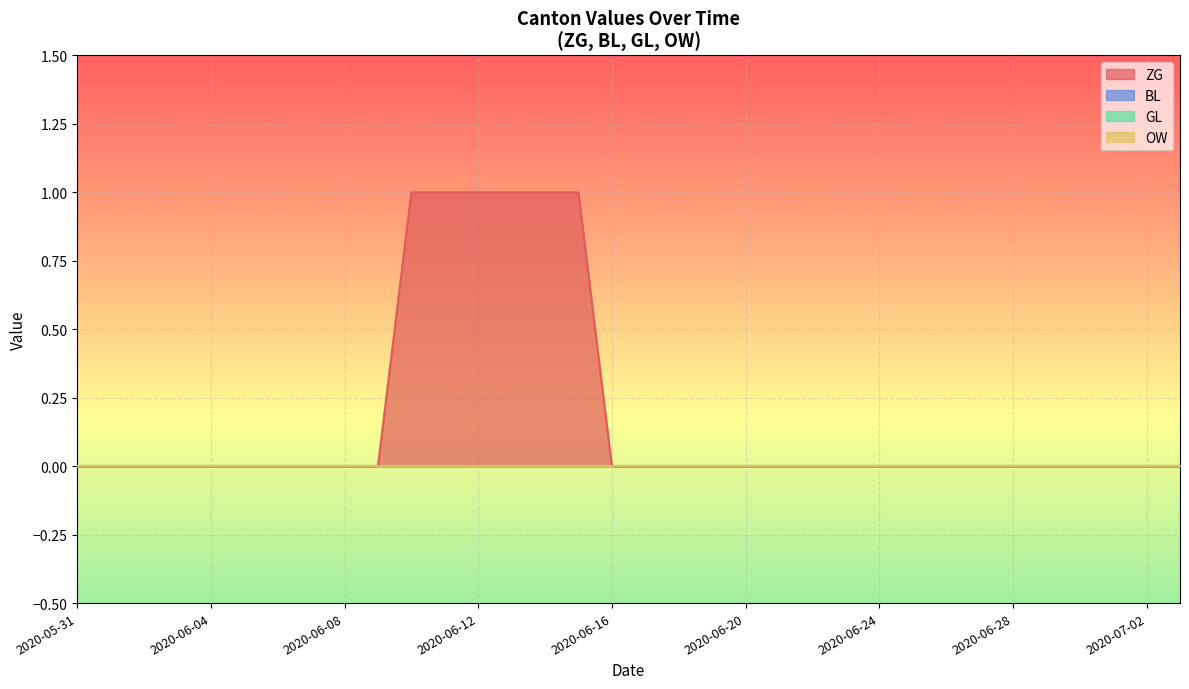

What is the greatest value displayed?

1